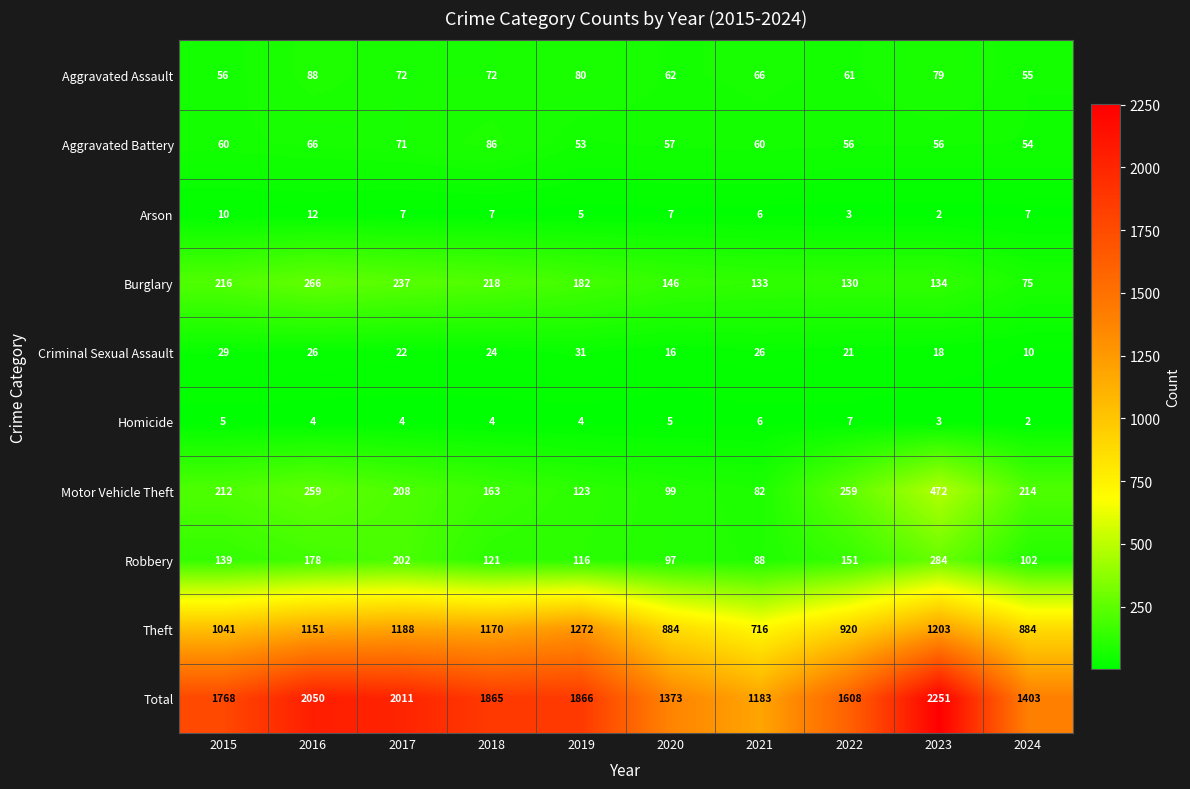

Rank the series at 2018 from lowest to highest value.

Homicide, Arson, Criminal Sexual Assault, Aggravated Assault, Aggravated Battery, Robbery, Motor Vehicle Theft, Burglary, Theft, Total